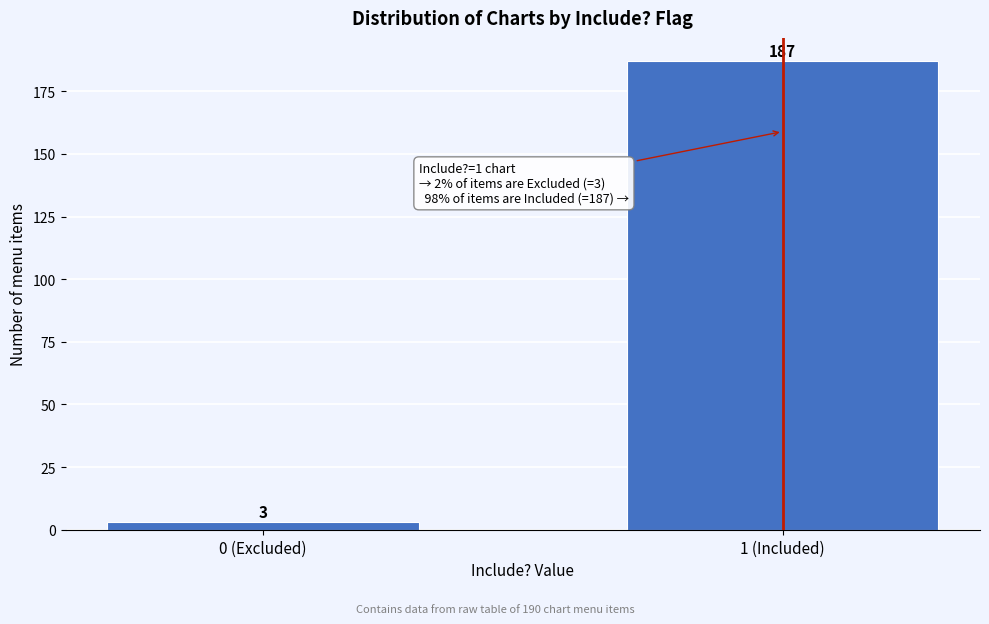

Reading left to right, list all the values displayed in this chart.

3	187